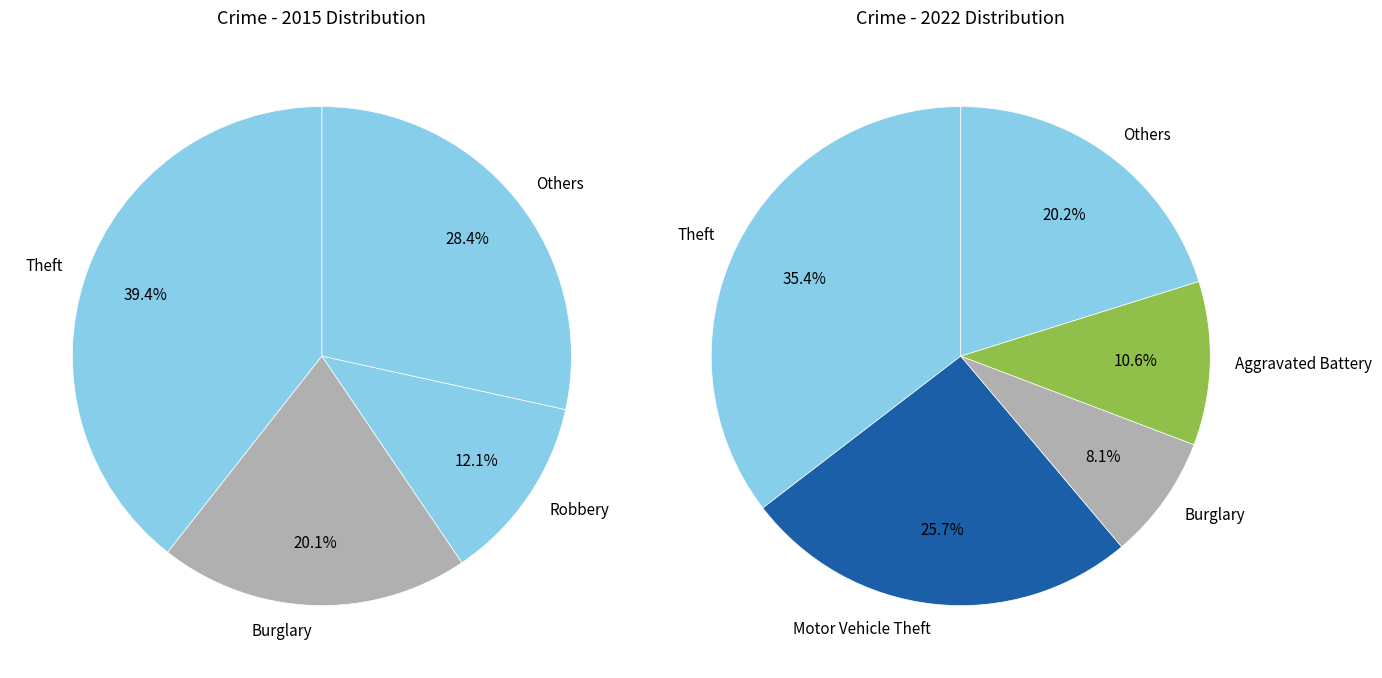

Is there any slice that represents more than half of the pie?

No